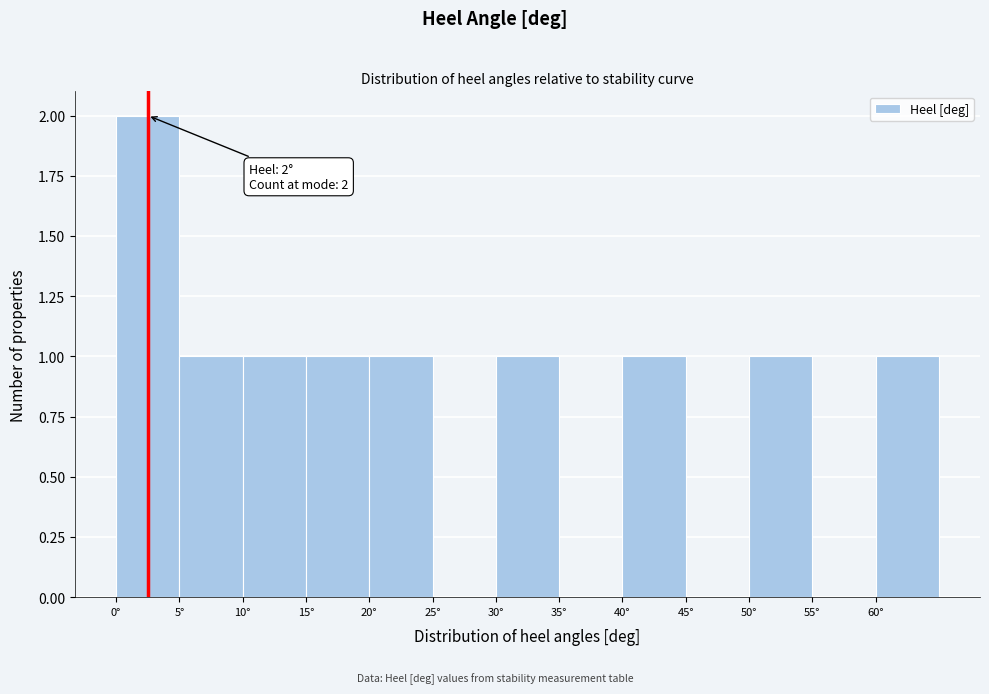

Over which range of the x-axis is the bar tallest?

0 to 5